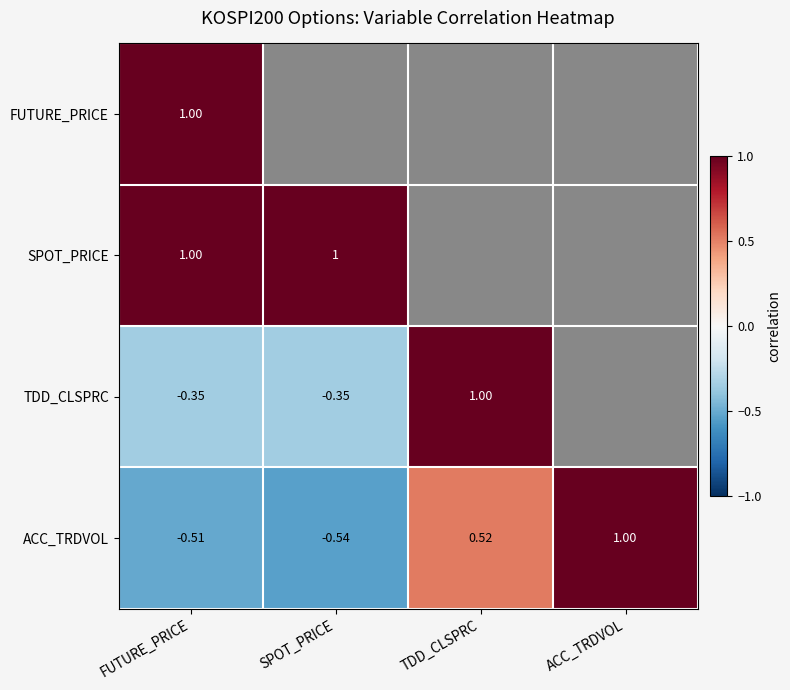

Rank the categories by ACC_TRDVOL value from lowest to highest.

SPOT_PRICE, FUTURE_PRICE, TDD_CLSPRC, ACC_TRDVOL